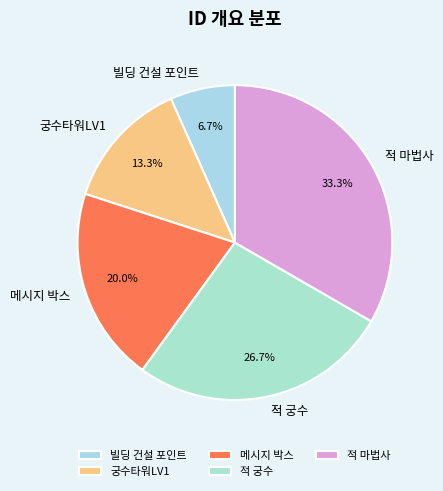

The 궁수타워LV1 slice represents 28% of the pie. True or false?

False